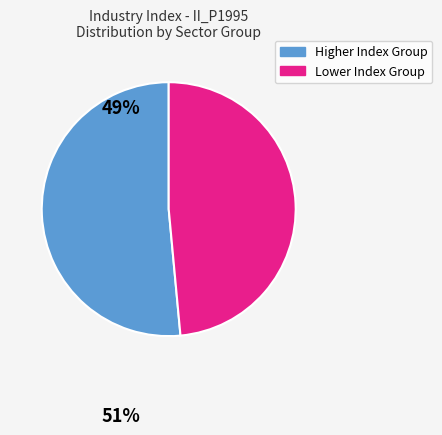

Is there any slice that represents more than half of the pie?

Yes